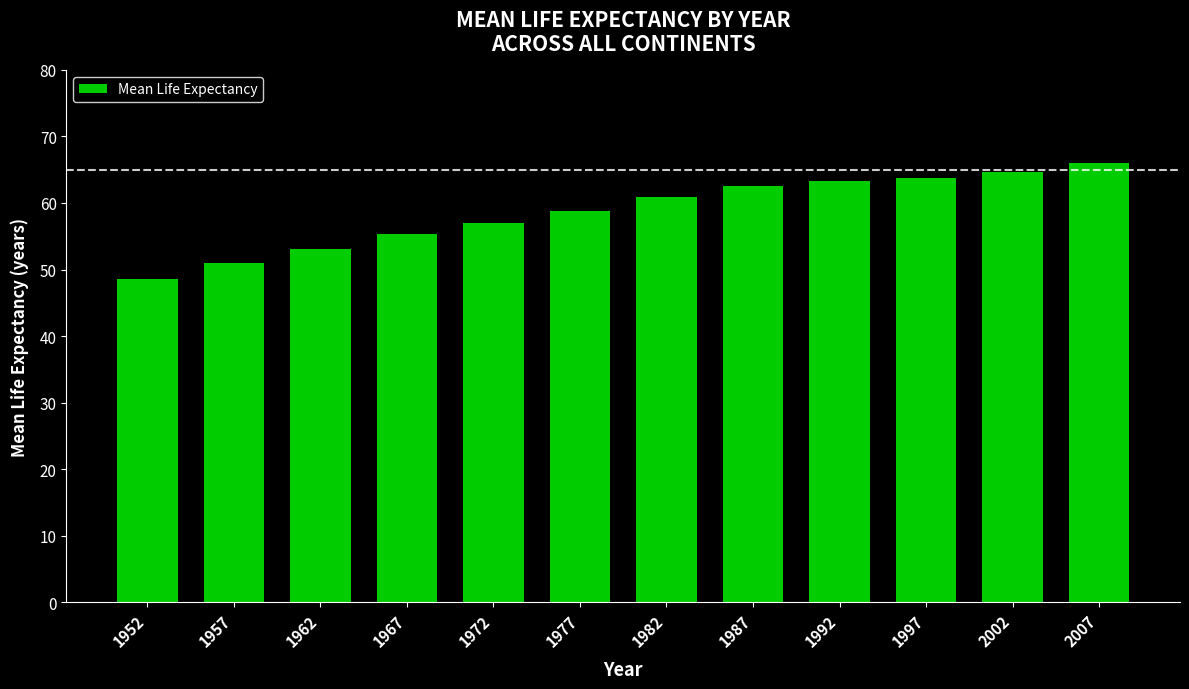

Which has a higher value, 1962 or 1967?

1967